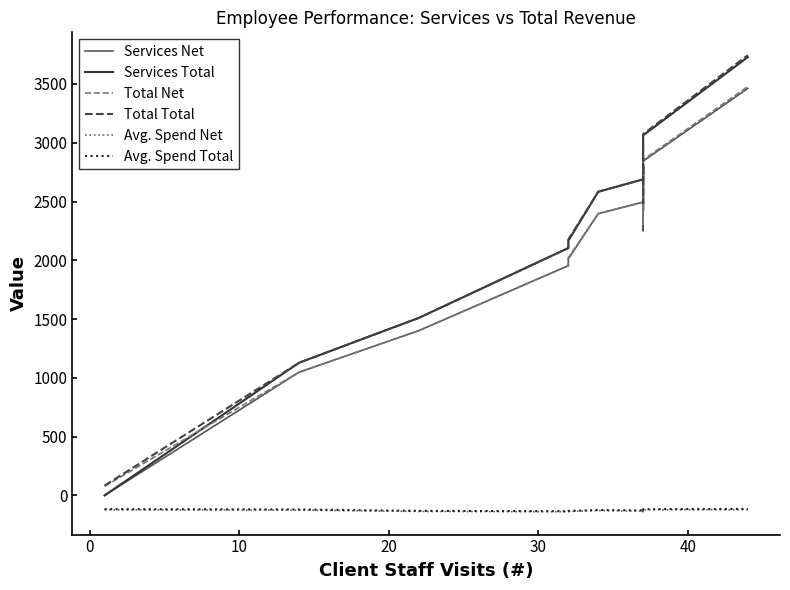

Is this an area chart (filled region under the line)?

No